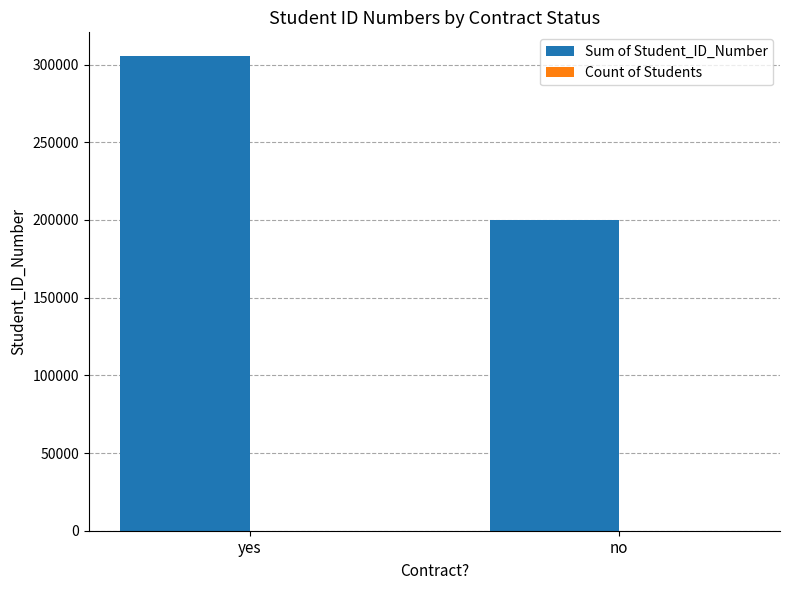

Are the bars horizontal?

No